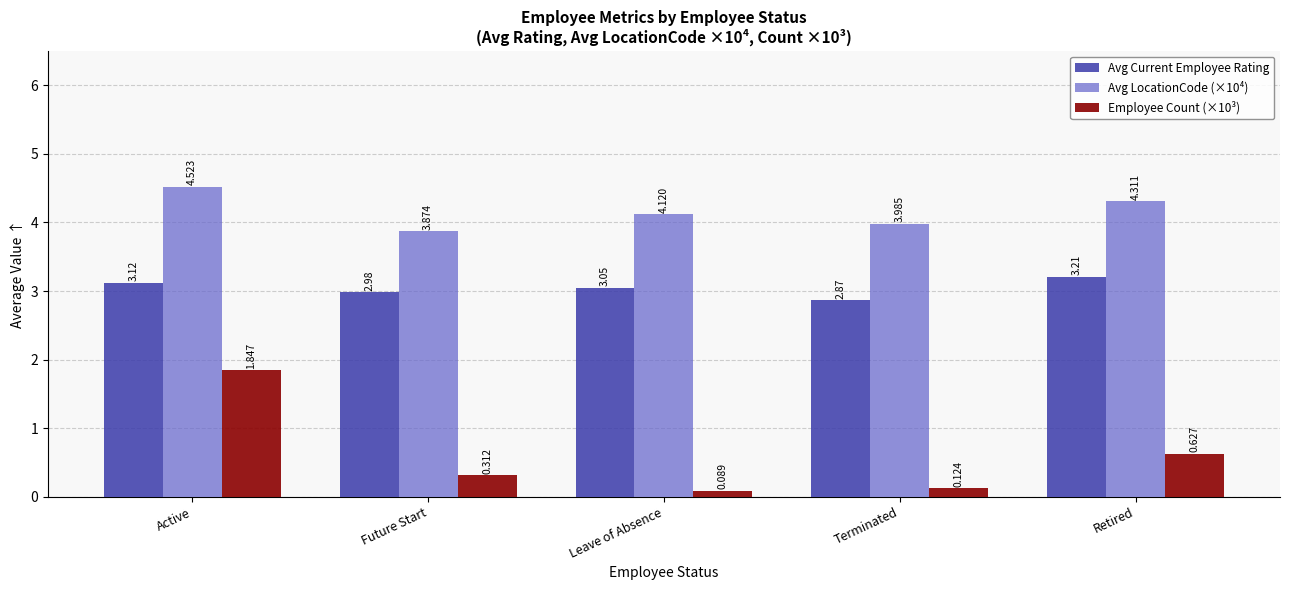

Rank the categories by Avg Current Employee Rating value from highest to lowest.

Retired, Active, Leave of Absence, Future Start, Terminated